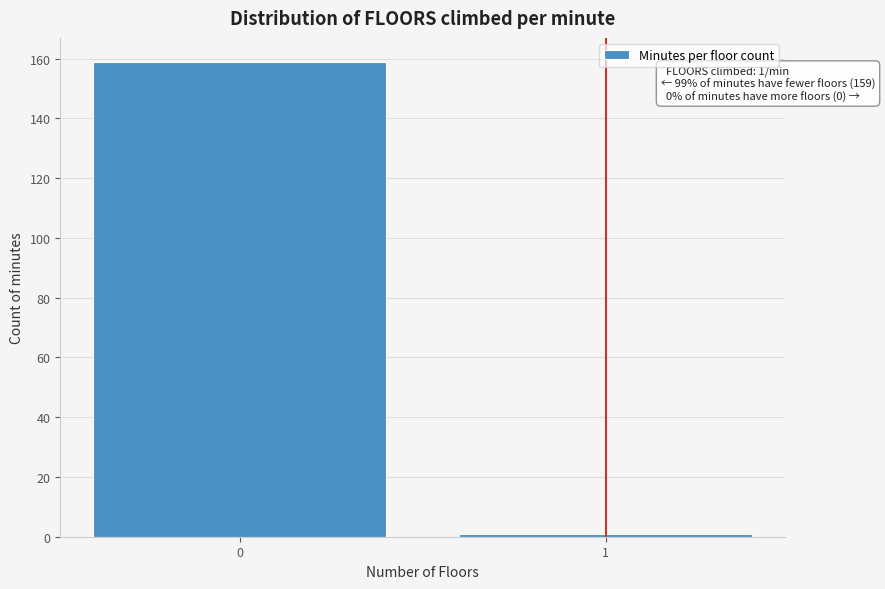

Reading right to left, list all the values displayed in this chart.

1	159